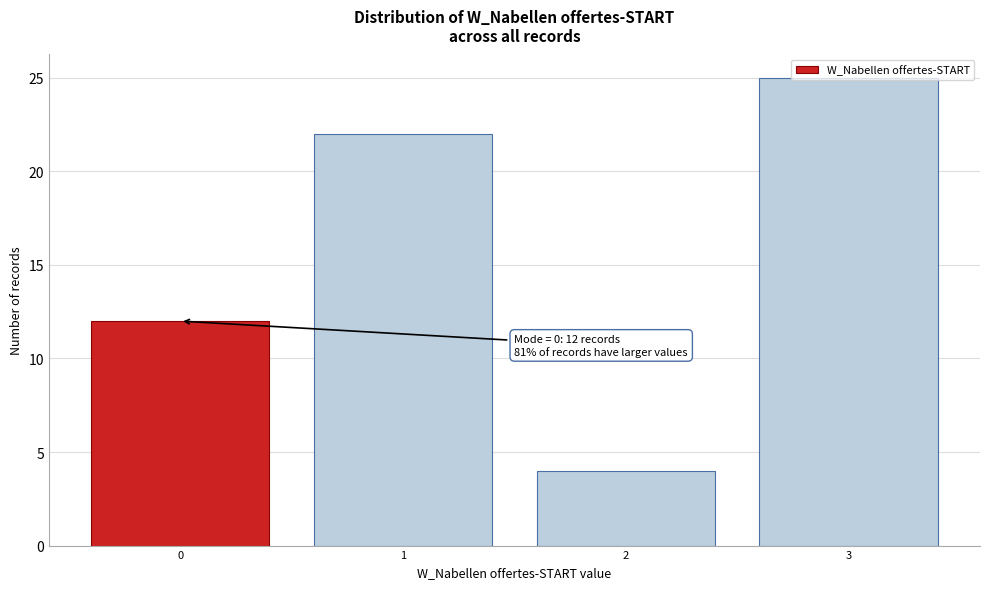

Which range on the x-axis has the tallest bar?

2.5 to 3.5